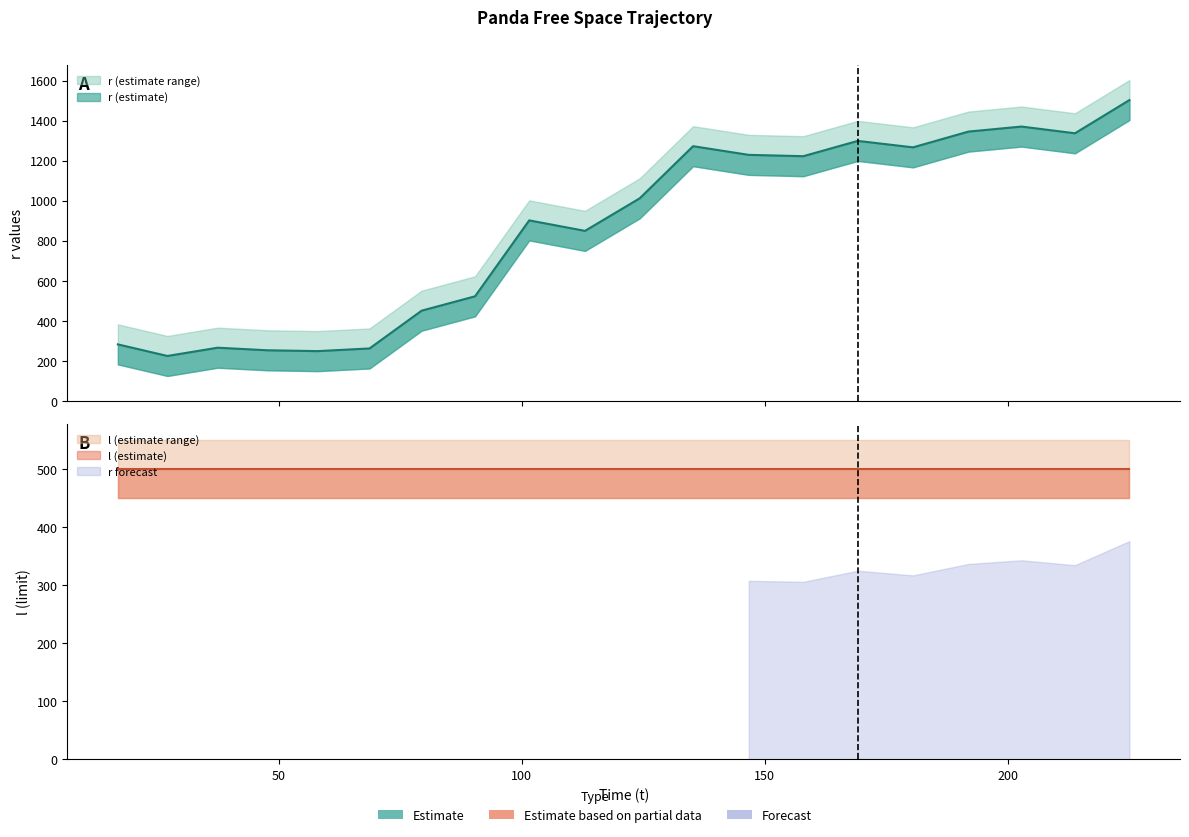

What is the value of the 15th point from the left?

1298.9